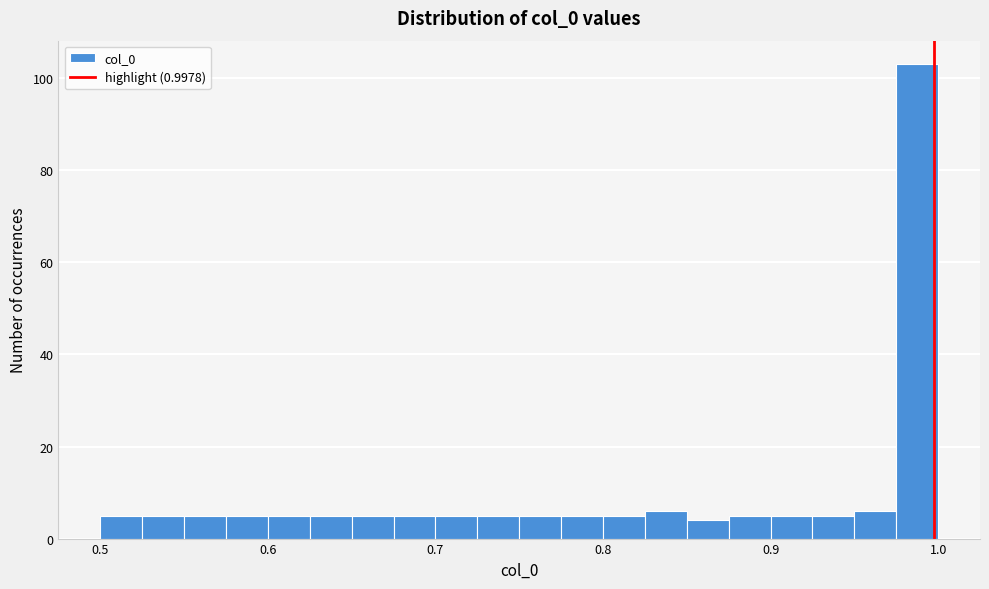

Around what value on the x-axis is the tallest bar? Give the approximate position of its centre, as read against the axis.

0.99